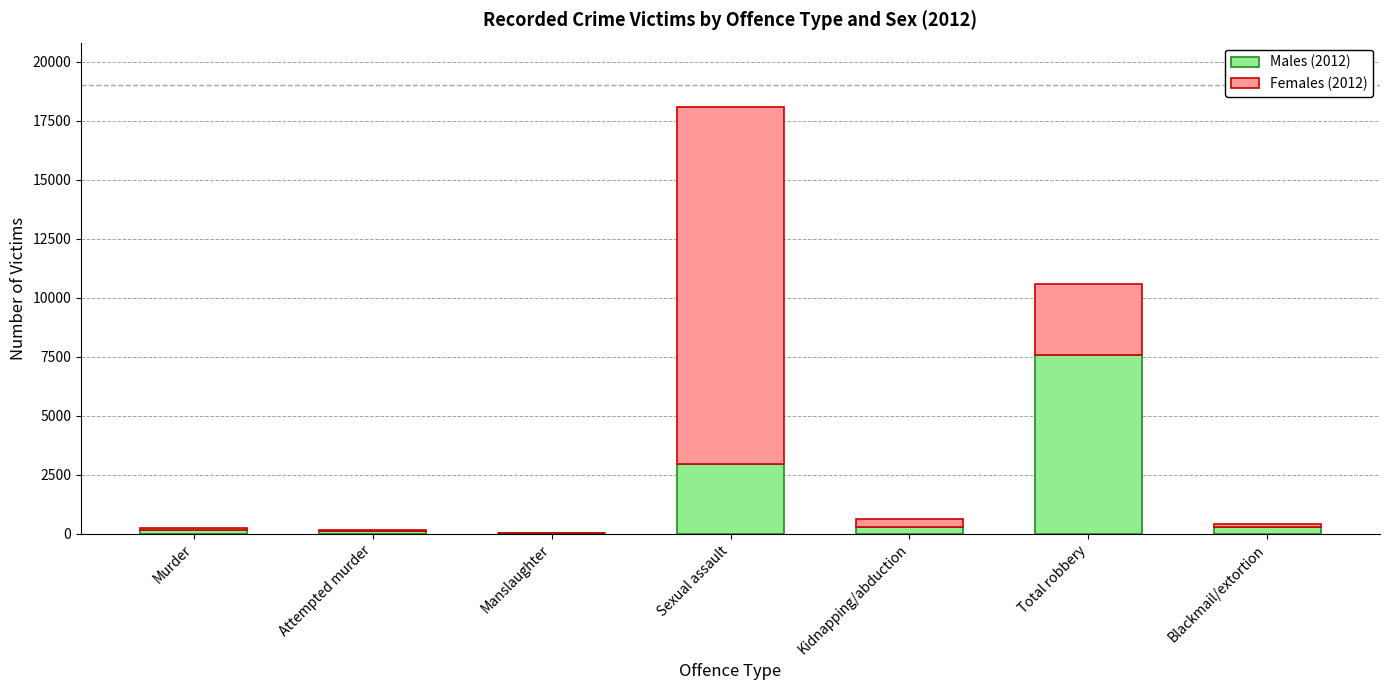

Does the chart contain stacked bars?

Yes